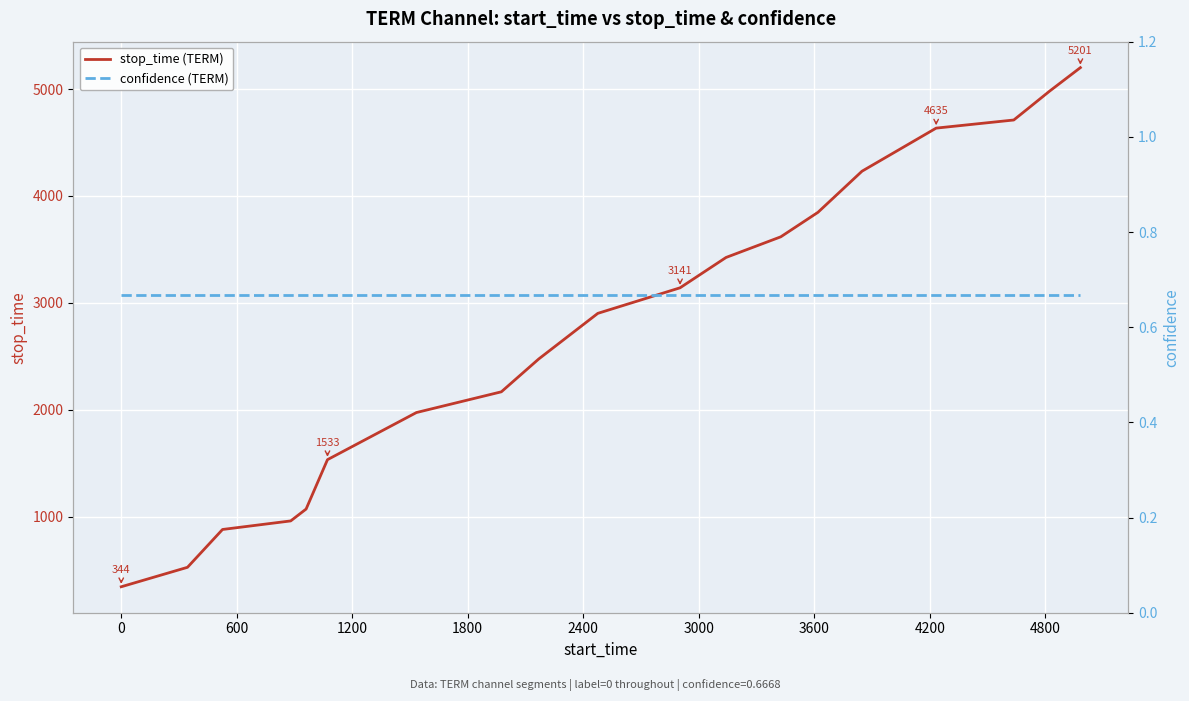

Between 600 and 1200, which series saw the biggest shift?

stop_time (TERM)